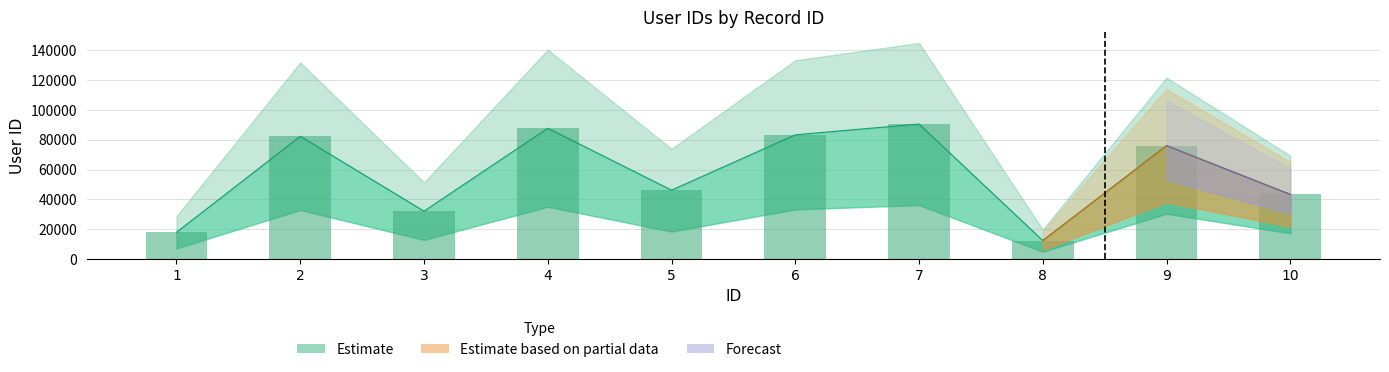

Which has a higher value, 1 or 4?

4